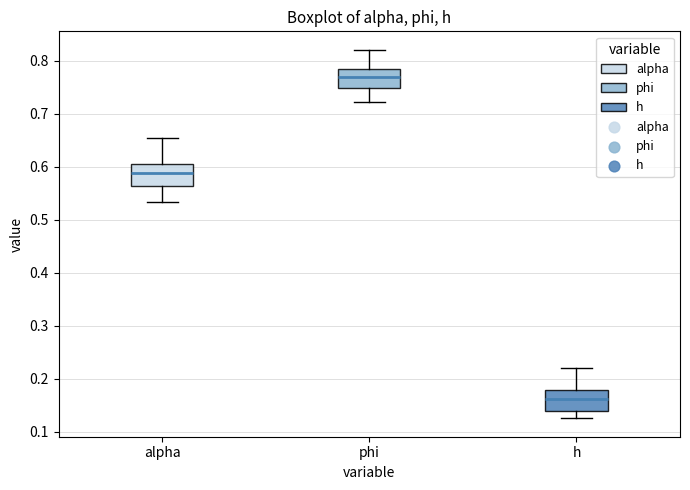

Where does the lower whisker of the box for phi end on the y-axis? The values are not printed on the chart, so give them approximately, as read against the axis.

0.72